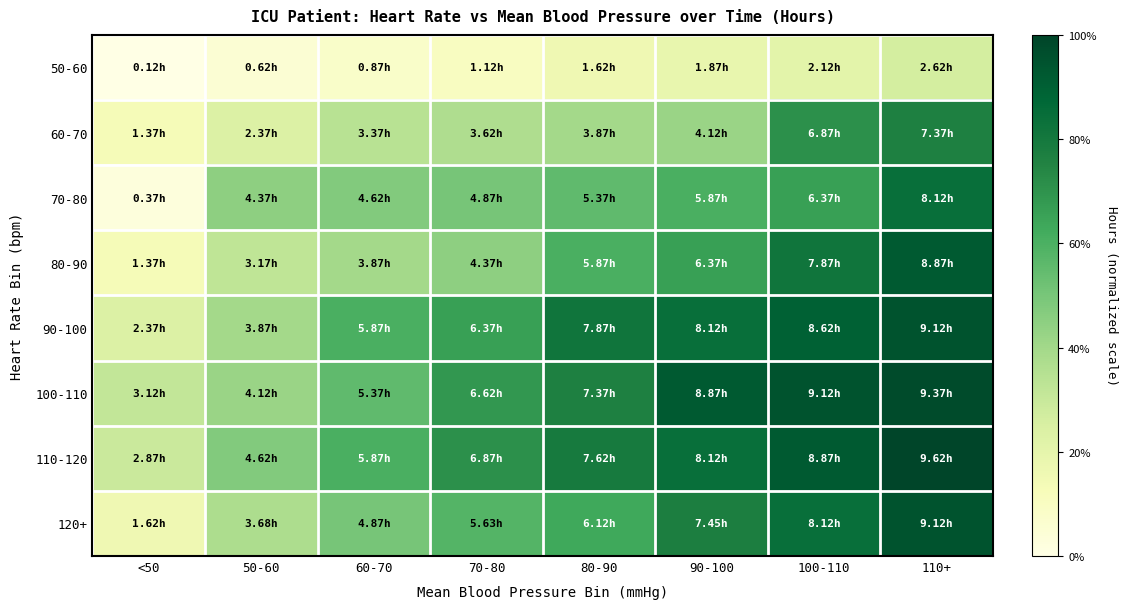

What is the spread (max minus min) of values at 50-60?

0.4